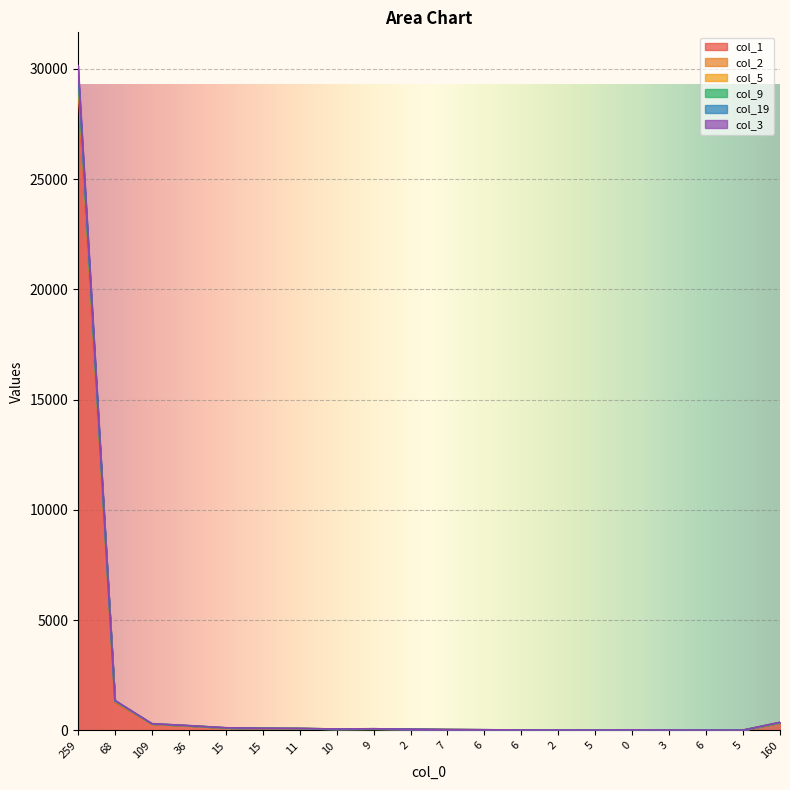

At which label does col_1 reach its minimum?

5